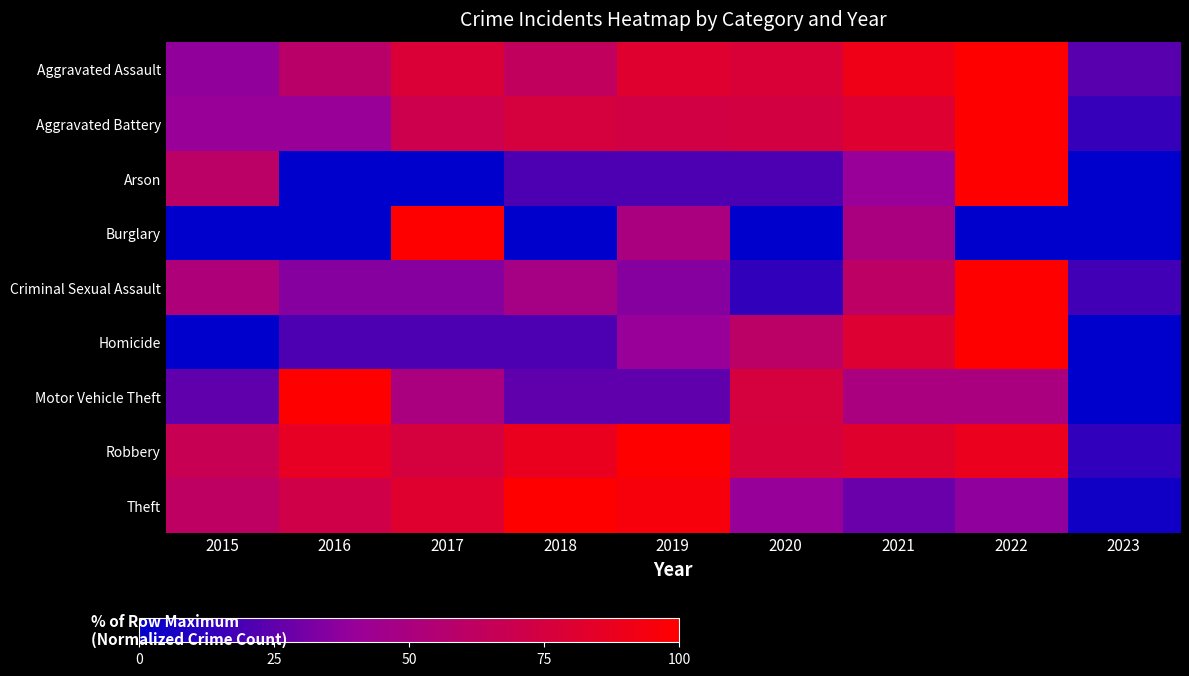

List the series in order of their peak value, lowest first.

Aggravated Assault, Aggravated Battery, Arson, Burglary, Criminal Sexual Assault, Homicide, Motor Vehicle Theft, Robbery, Theft